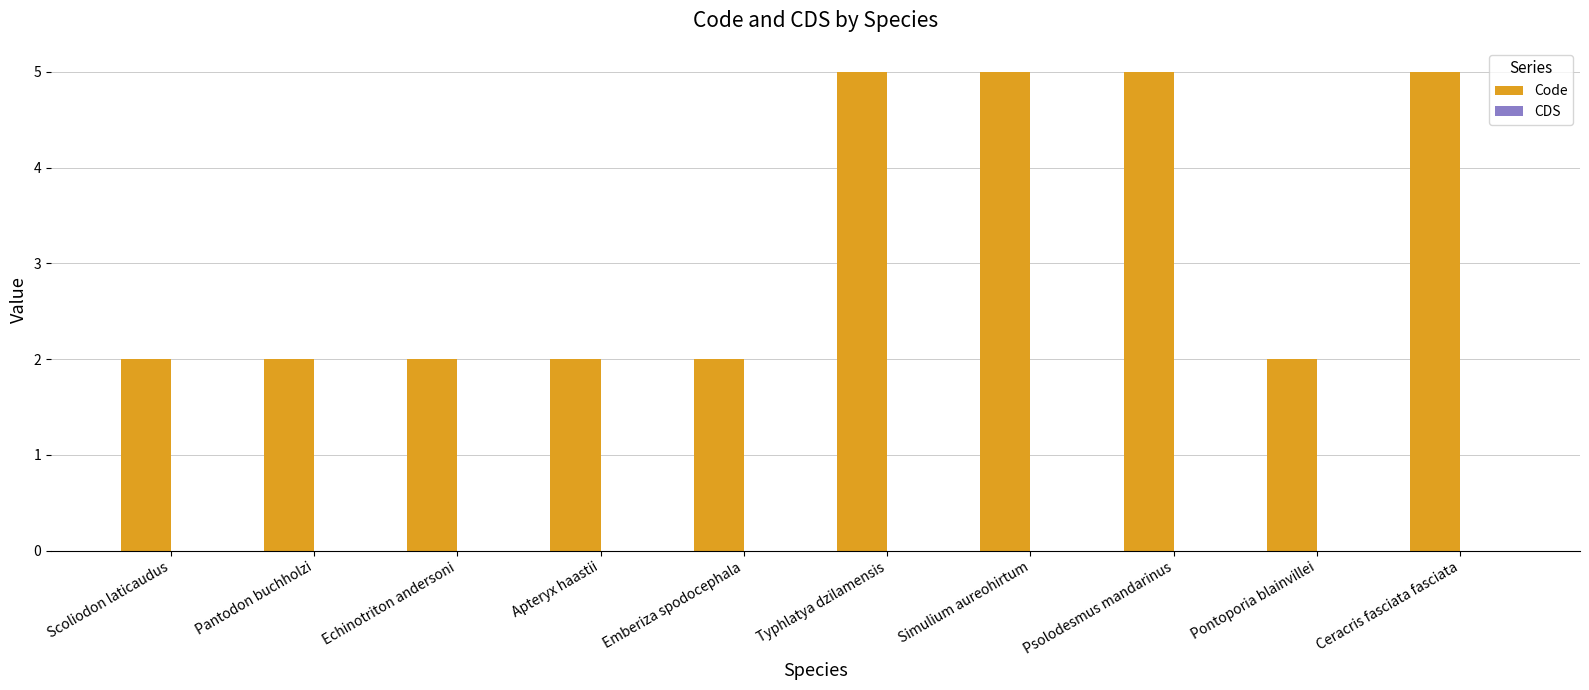

The chart shows a value of 1 at Apteryx haastii. True or false?

False